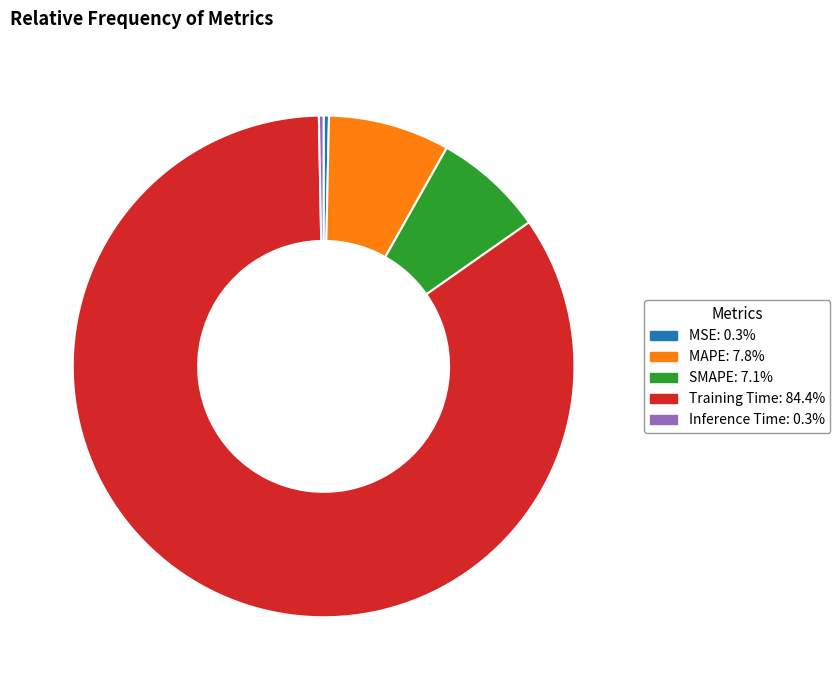

What is the largest slice in the pie chart?

Training Time